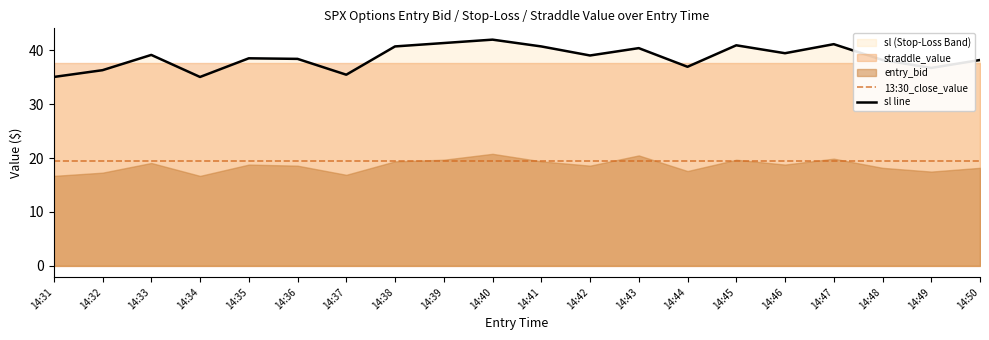

Reading left to right, transcribe all the data shown in this chart.

entry_bid: 14:31=16.7	14:32=17.3	14:33=19.1	14:34=16.7	14:35=18.8	14:36=18.6	14:37=16.9	14:38=19.4	14:39=19.7	14:40=20.8	14:41=19.4	14:42=18.6	14:43=20.5	14:44=17.6	14:45=19.7	14:46=18.8	14:47=19.9	14:48=18.2	14:49=17.5	14:50=18.2
sl: 14:31=35.1	14:32=36.3	14:33=39.2	14:34=35.1	14:35=38.5	14:36=38.4	14:37=35.5	14:38=40.7	14:39=41.4	14:40=42.0	14:41=40.7	14:42=39.1	14:43=40.4	14:44=37.0	14:45=41.0	14:46=39.5	14:47=41.2	14:48=38.2	14:49=36.8	14:50=38.2
straddle_value: 14:31=37.6	14:32=37.6	14:33=37.6	14:34=37.6	14:35=37.6	14:36=37.6	14:37=37.6	14:38=37.6	14:39=37.6	14:40=37.6	14:41=37.6	14:42=37.6	14:43=37.6	14:44=37.6	14:45=37.6	14:46=37.6	14:47=37.6	14:48=37.6	14:49=37.6	14:50=37.6
13:30_close_value: 14:31=19.4	14:32=19.4	14:33=19.4	14:34=19.4	14:35=19.4	14:36=19.4	14:37=19.4	14:38=19.4	14:39=19.4	14:40=19.4	14:41=19.4	14:42=19.4	14:43=19.4	14:44=19.4	14:45=19.4	14:46=19.4	14:47=19.4	14:48=19.4	14:49=19.4	14:50=19.4